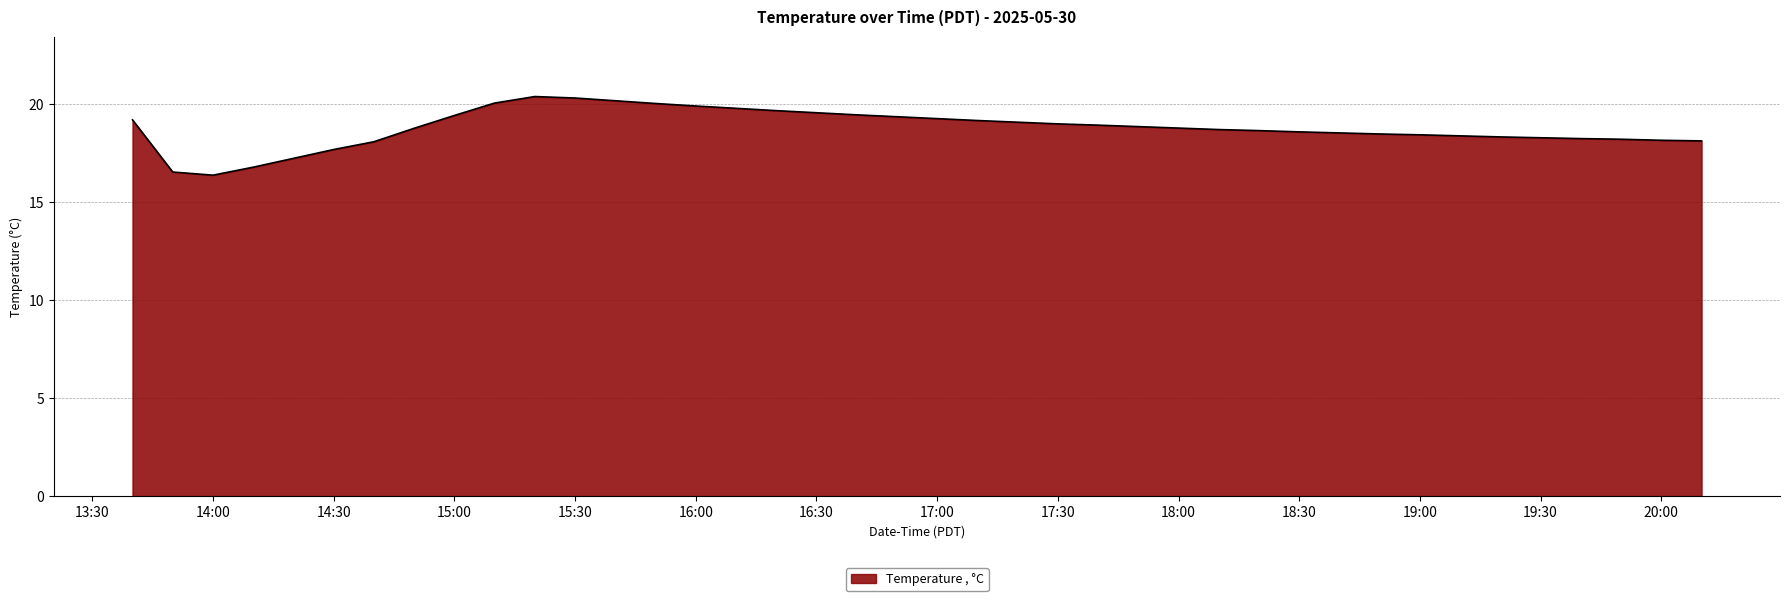

What is the maximum value shown in the chart?

20.4